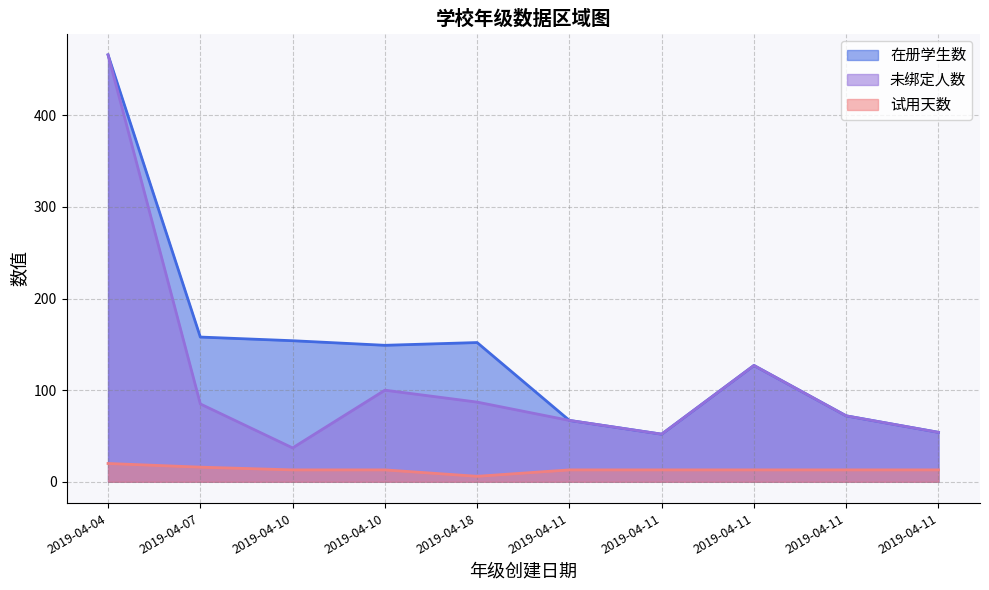

What is the maximum value for 未绑定人数?

466